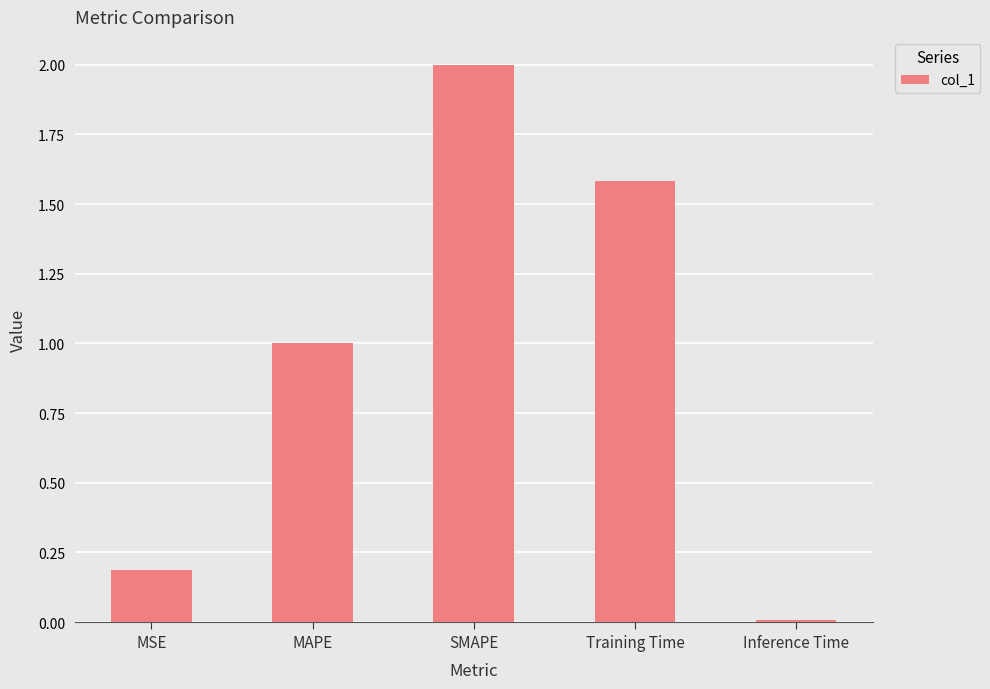

What is the difference between the values at Inference Time and MSE?

0.2